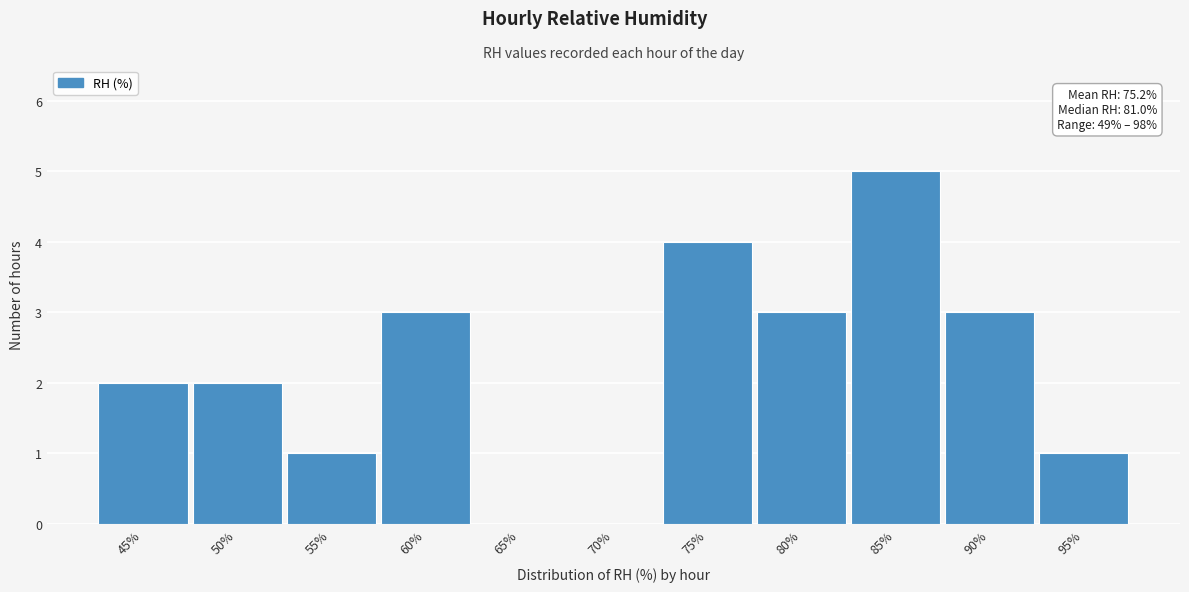

Reading right to left, list all the values displayed in this chart.

95%=1	90%=3	85%=5	80%=3	75%=4	70%=0	65%=0	60%=3	55%=1	50%=2	45%=2